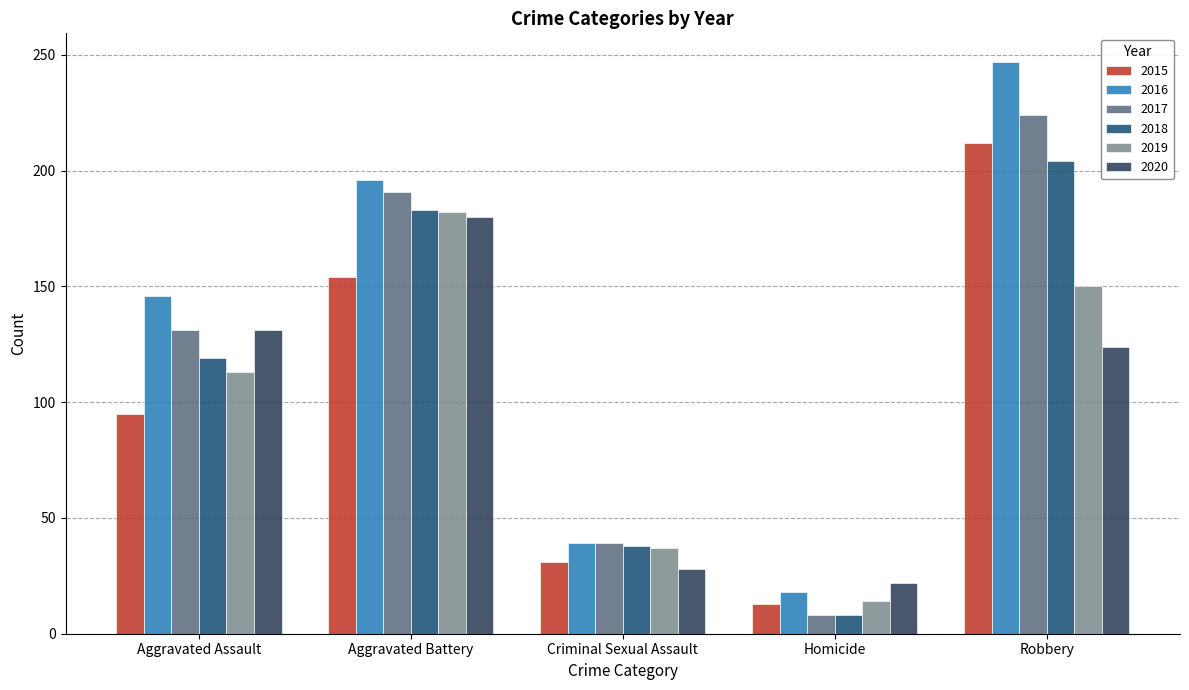

What are all the series names shown in the legend?

2015, 2016, 2017, 2018, 2019, 2020